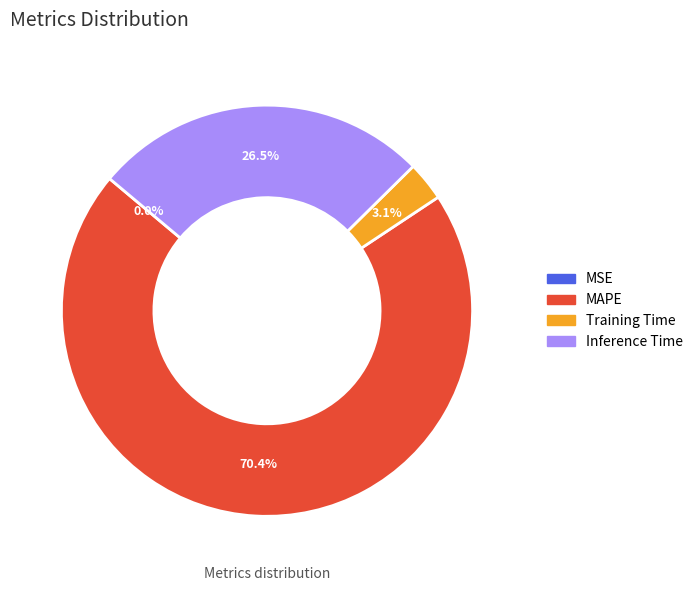

Do Inference Time and Training Time together represent more than half of the pie?

No